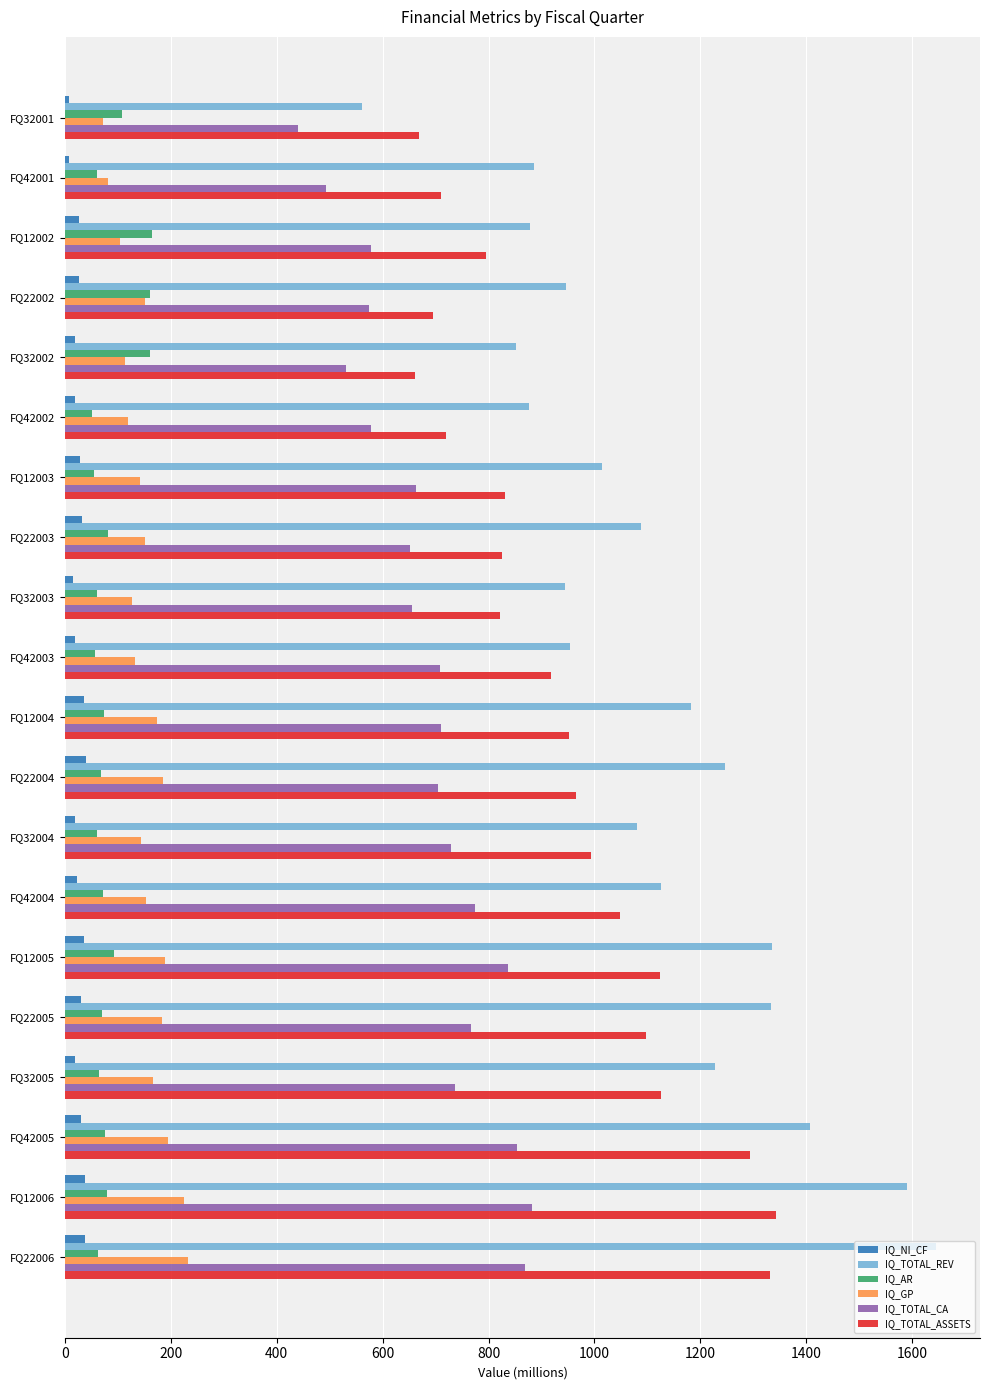

What is the sum of all IQ_GP values?

3036.2